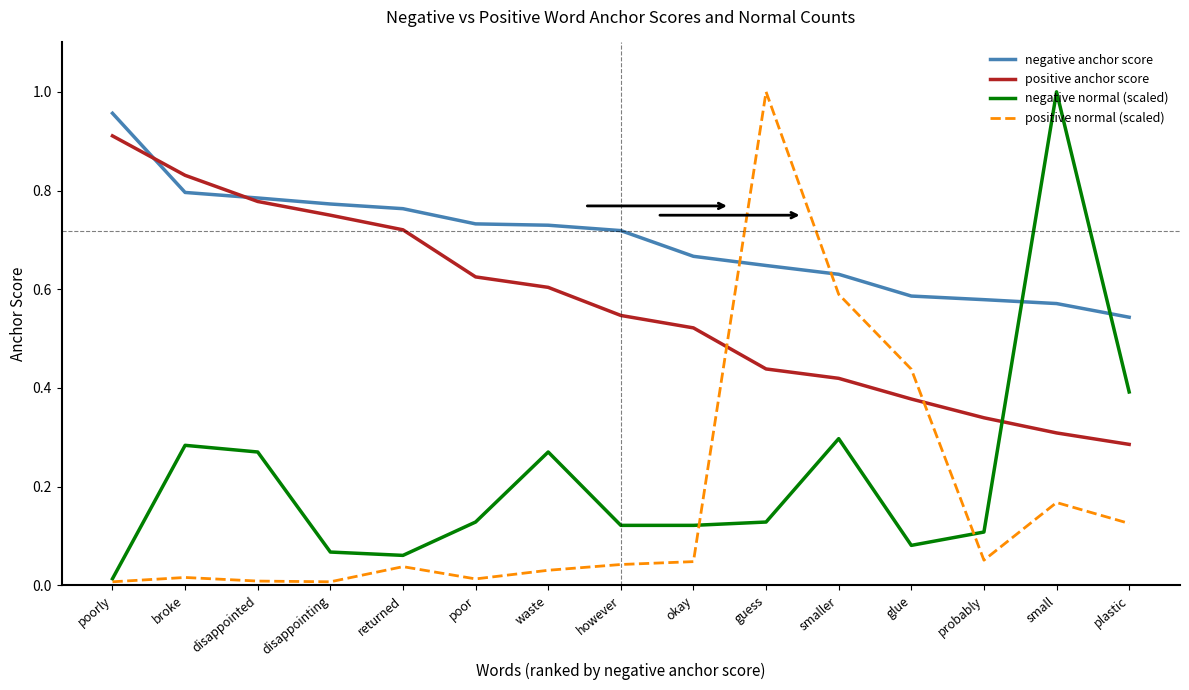

What is the spread (max minus min) of values at guess?

0.9